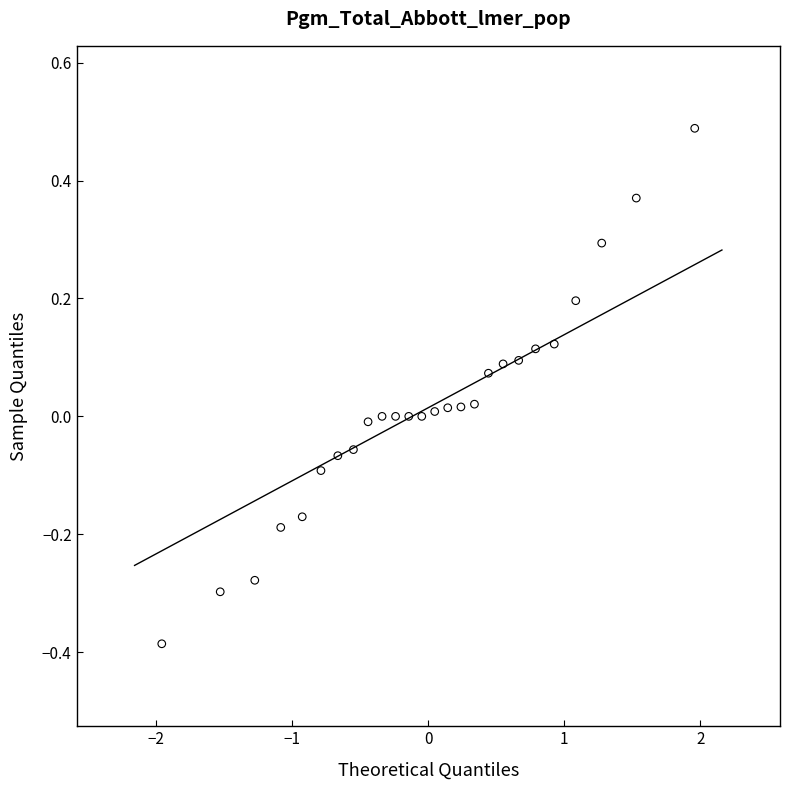

What is the range of X values (max minus min)?

3.9